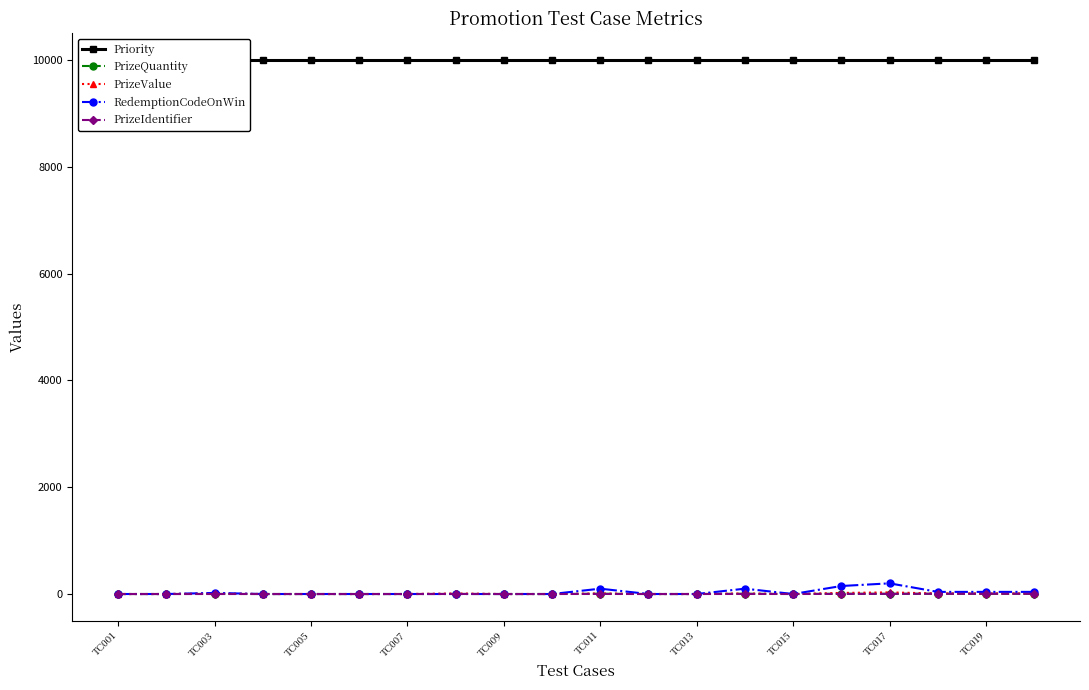

At how many categories does at least one series exceed 4498?

20